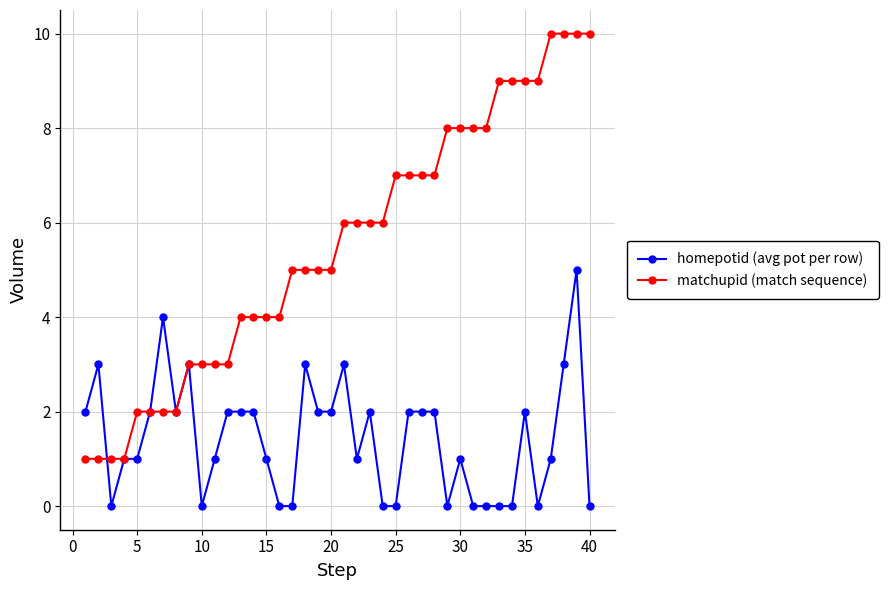

Which series has the largest total across all categories?

matchupid (match sequence)